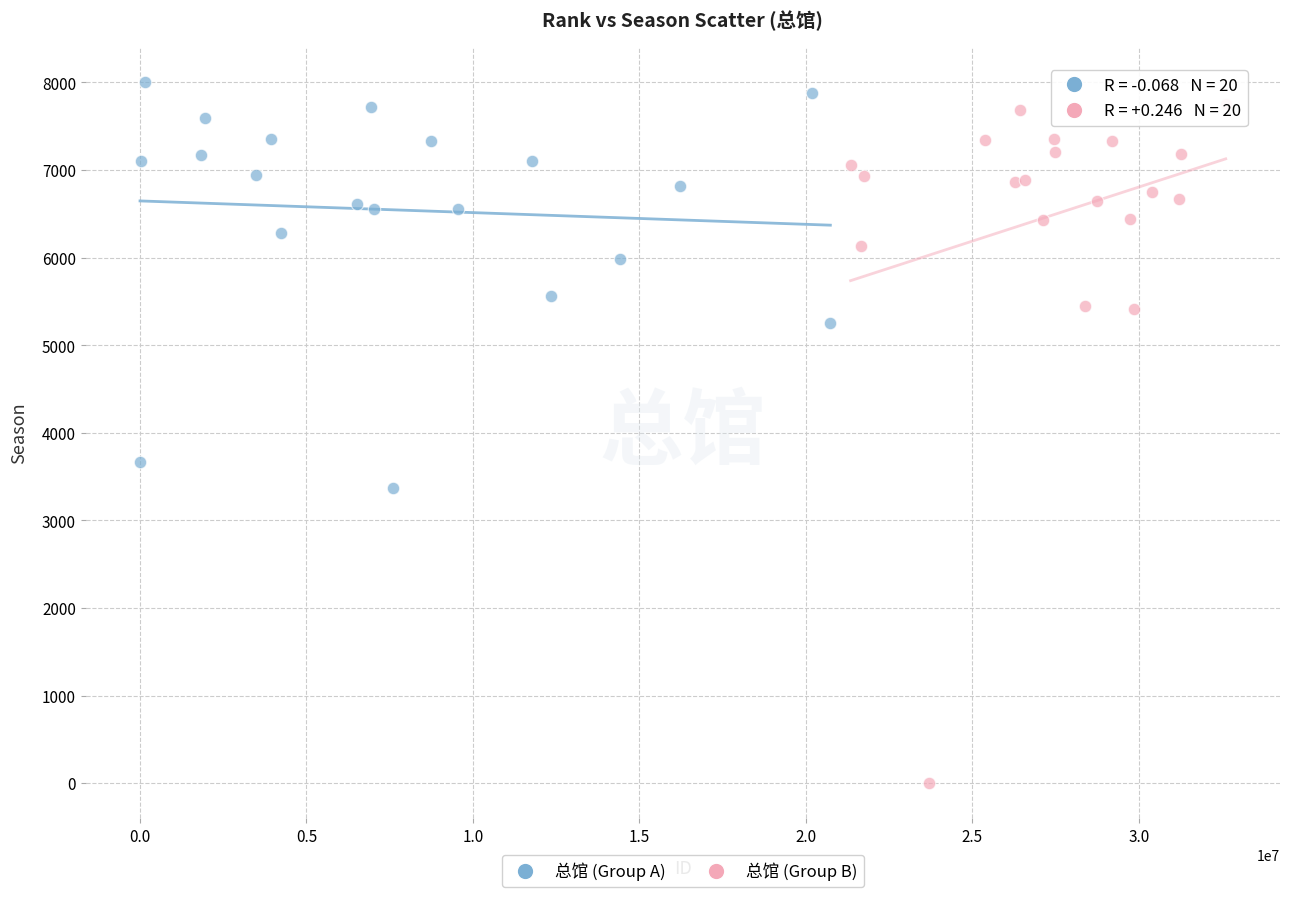

Which series contains the lowest Y value?

总馆 (Group B)